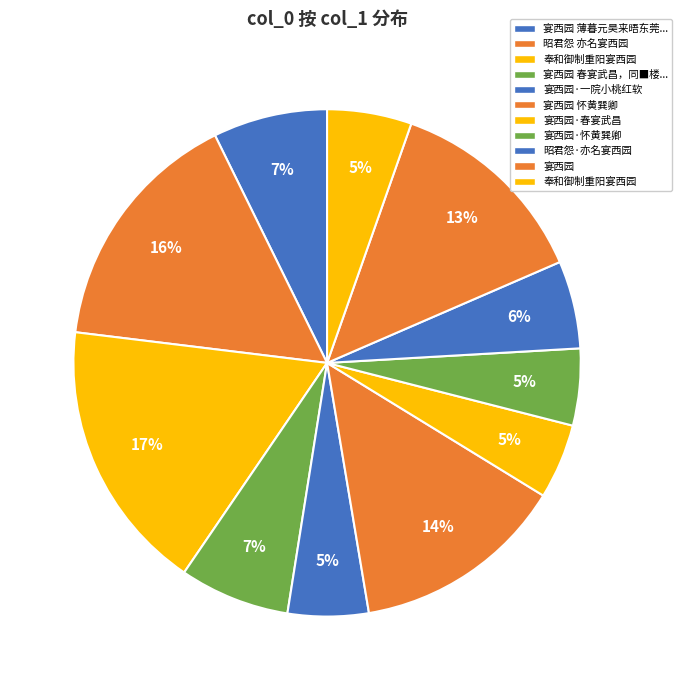

Count the number of slices in the pie.

11